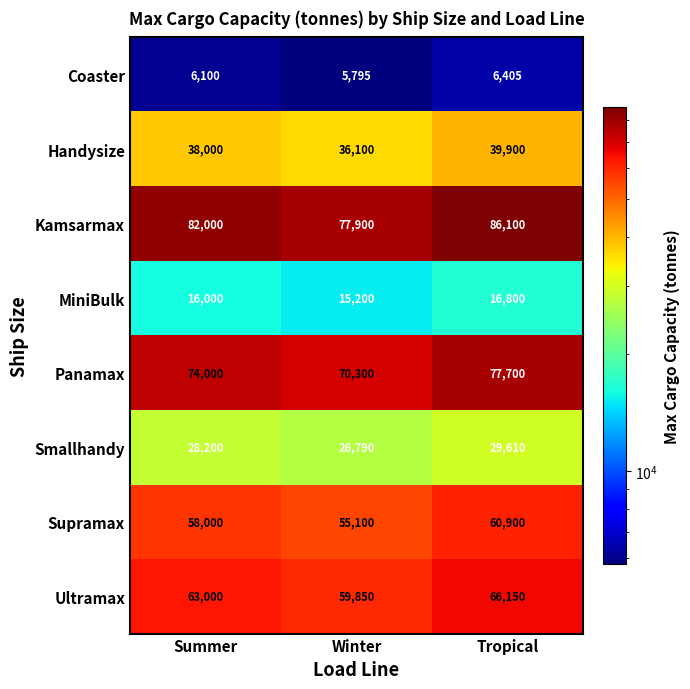

Reading left to right, list all the values displayed in this chart.

Coaster: 6100	5795	6405
Handysize: 38000	36100	39900
Kamsarmax: 82000	77900	86100
MiniBulk: 16000	15200	16800
Panamax: 74000	70300	77700
Smallhandy: 28200	26790	29610
Supramax: 58000	55100	60900
Ultramax: 63000	59850	66150